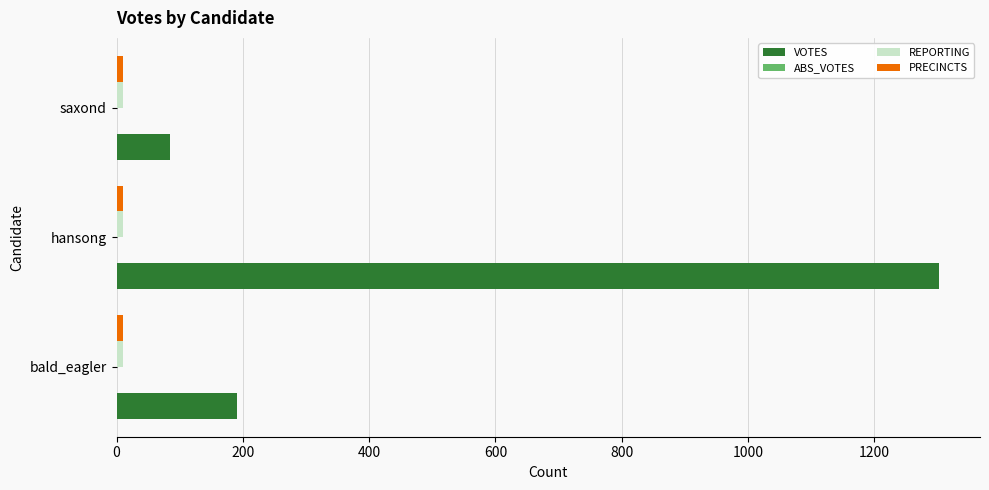

At how many categories does at least one series exceed 175?

2